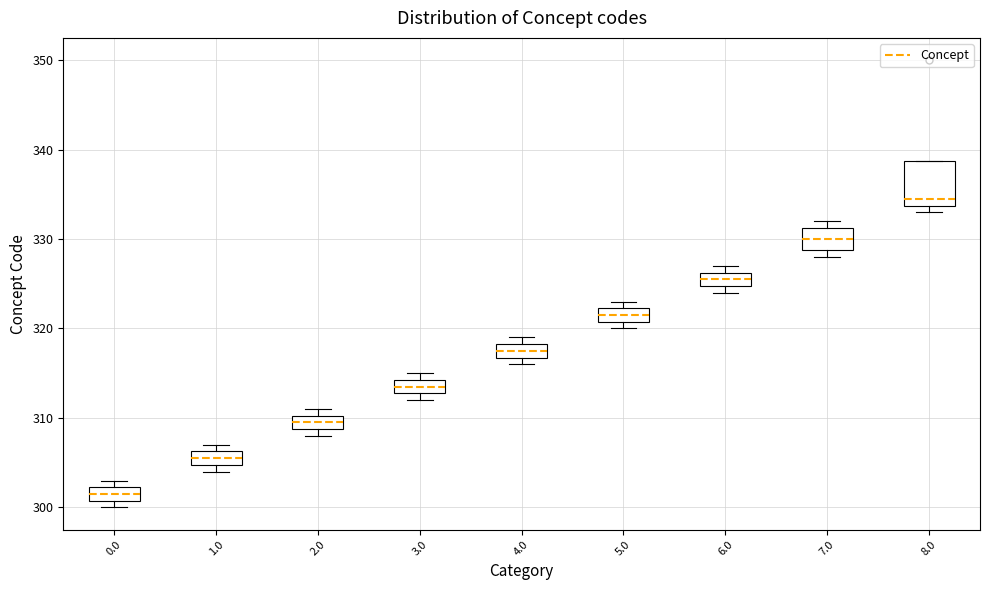

Where is the lower edge of the box at x = 4.0 on the y-axis? The values are not printed on the chart, so give them approximately, as read against the axis.

317